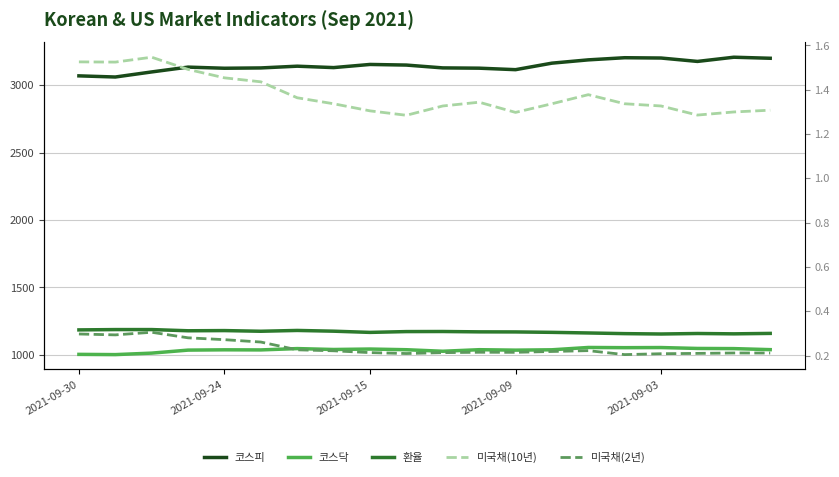

How many lines are shown in the chart?

5